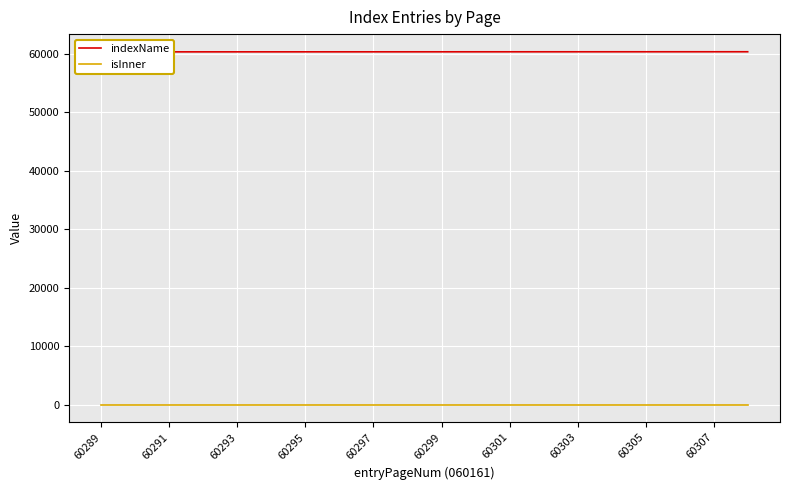

True or false: indexName has a value of 60301 at 60301.

True